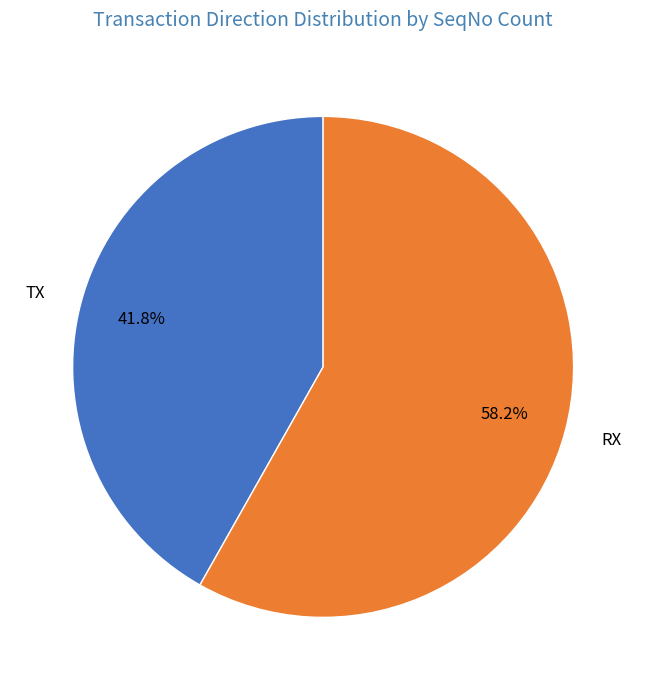

To the nearest percent, what is the combined percentage of TX and RX?

100%